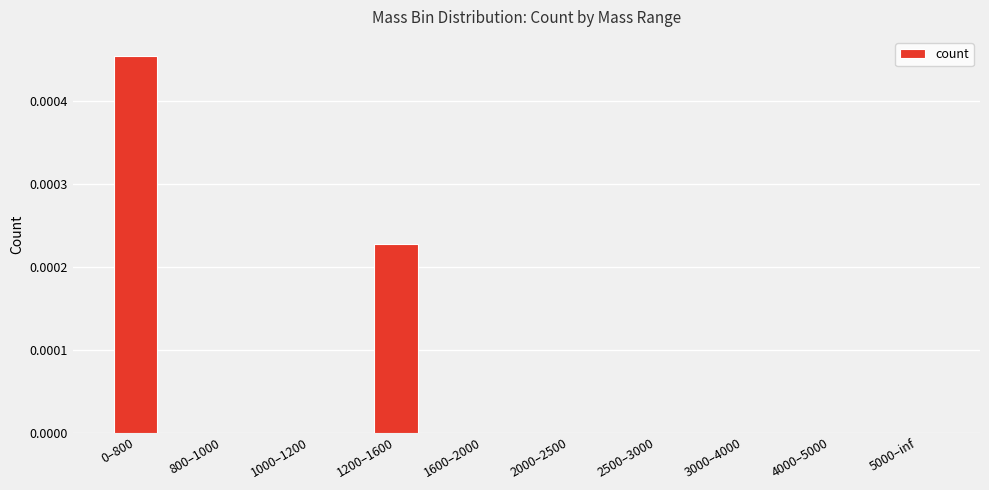

Is it true that the value at 5000–inf is 0.0?

True